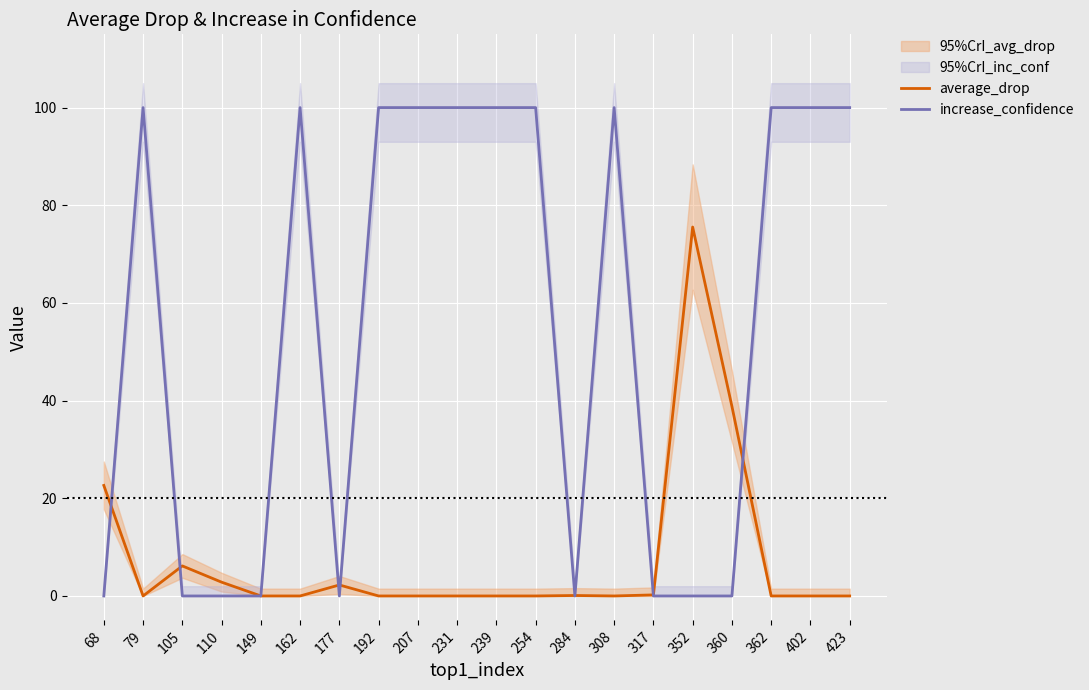

How many times do increase_confidence and average_drop cross each other?

9